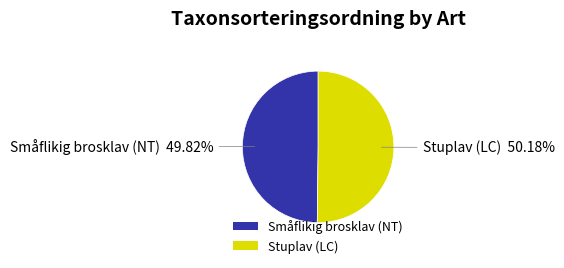

What is the ratio of the value at Stuplav (LC) to the value at Småflikig brosklav (NT)?

1.0